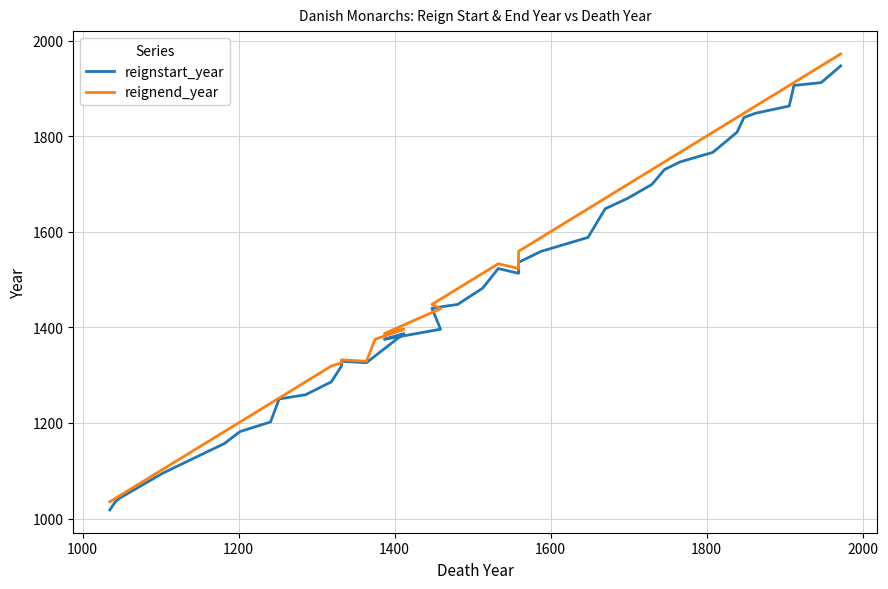

True or false: reignstart_year and reignend_year intersect in this chart.

False